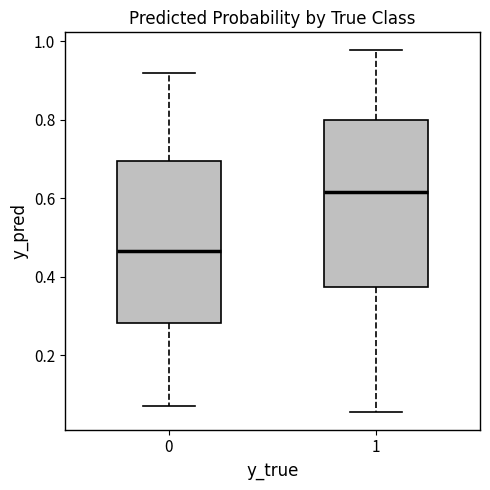

Which box has the lowest median line?

0